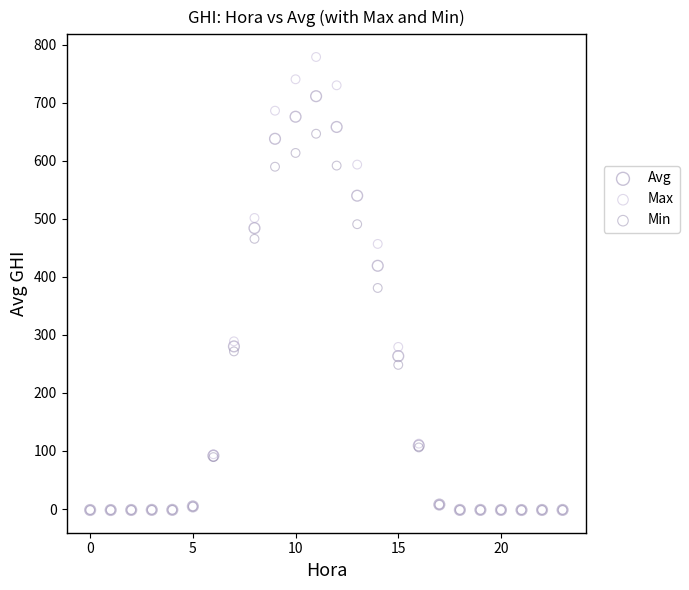

Which series reaches the maximum Y coordinate?

Max